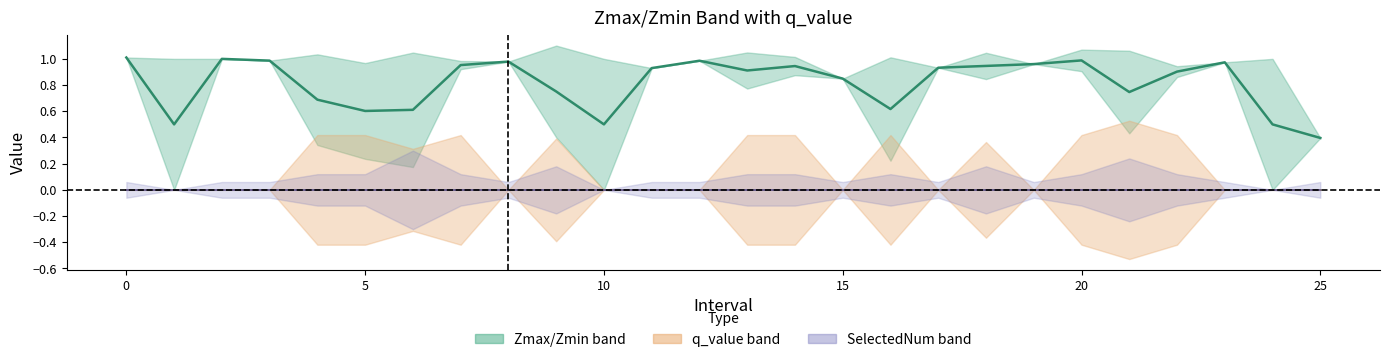

What is the label of the 14th point from the left?

13